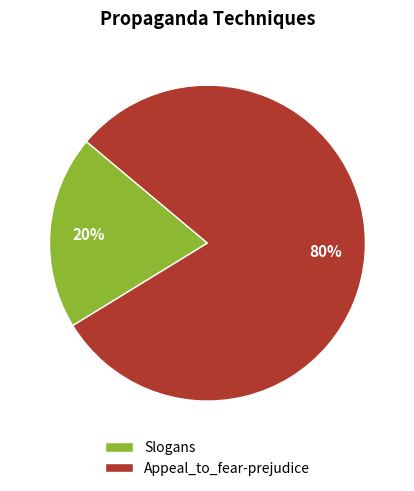

To the nearest percent, what is the combined percentage of Appeal_to_fear-prejudice and Slogans?

100%